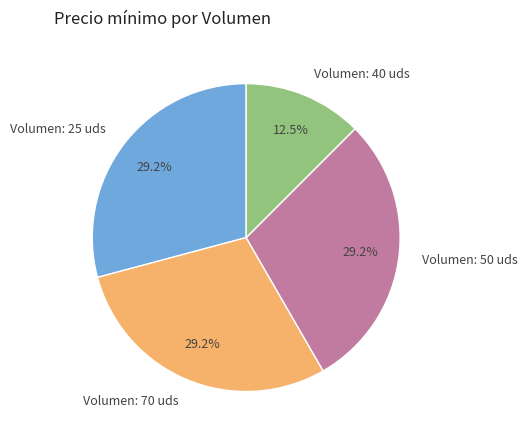

Count the number of slices in the pie.

4